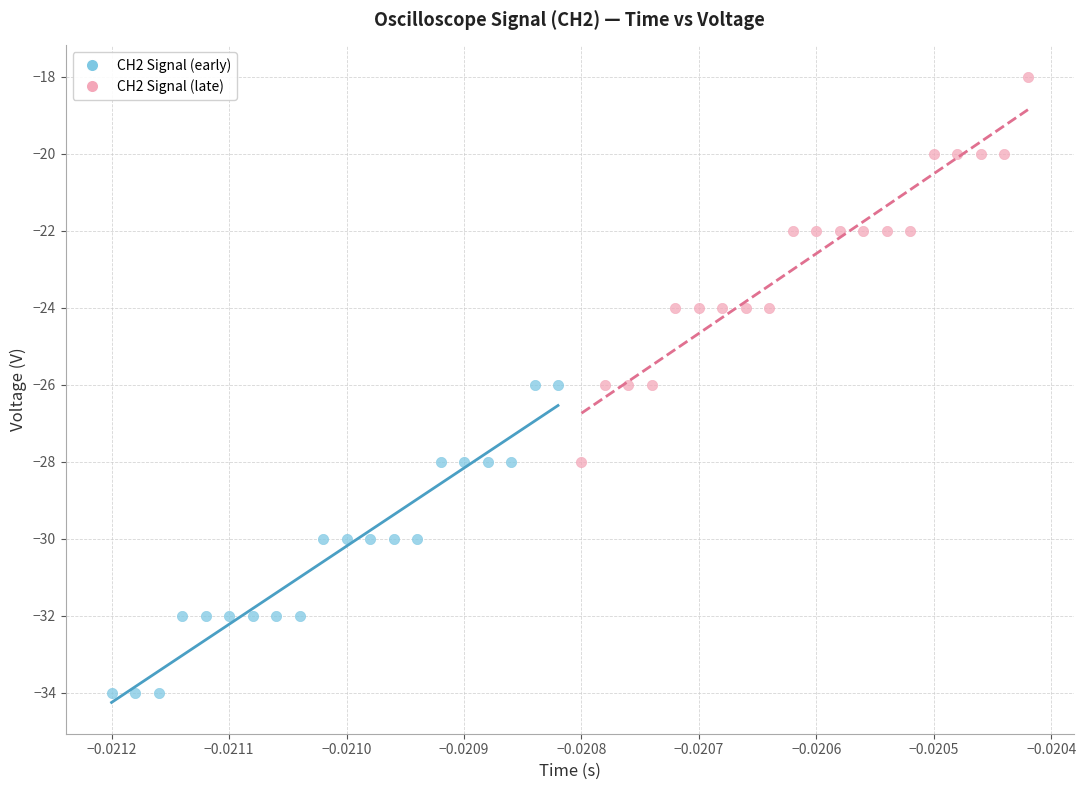

Which series reaches the minimum Y coordinate?

CH2 Signal (early)